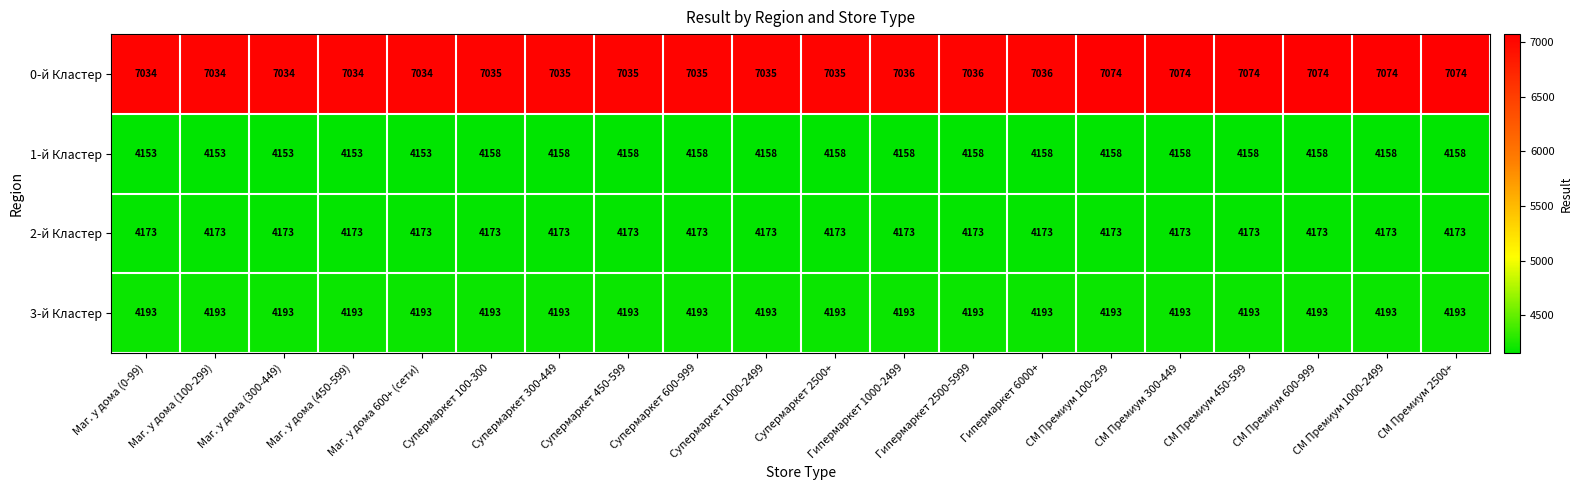

Which series changed the most between Маг. у дома (450-599) and Гипермаркет 2500-5999?

1-й Кластер